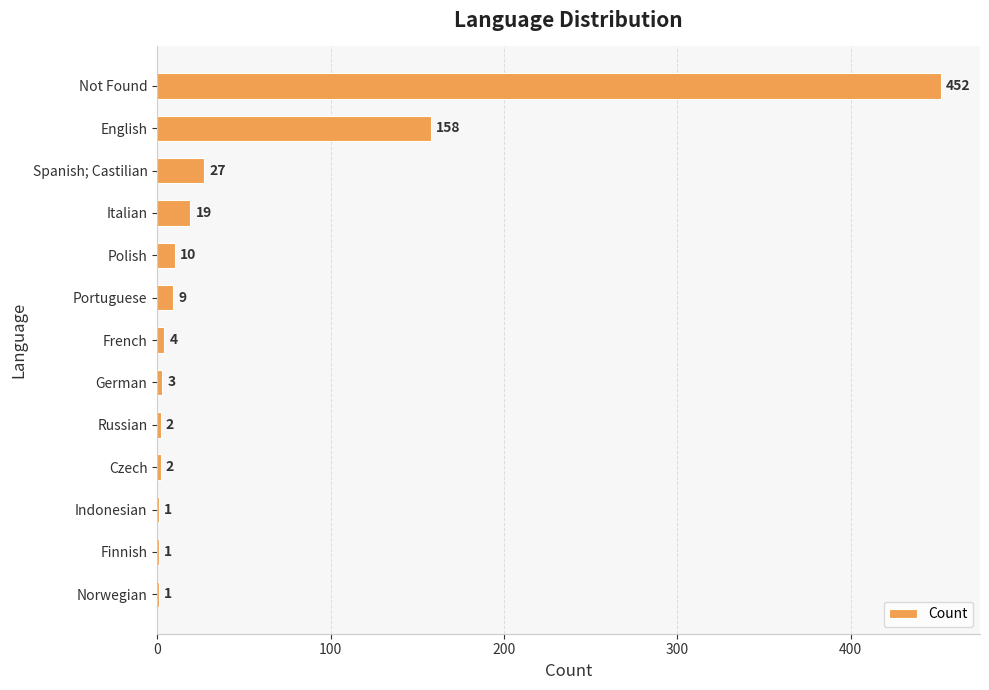

What is the sum of all values?

689